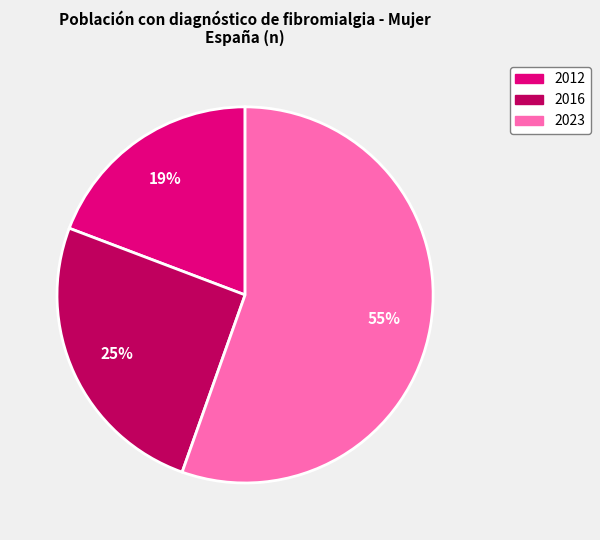

Approximately how many times larger is the value at 2016 compared to 2023?

0.5